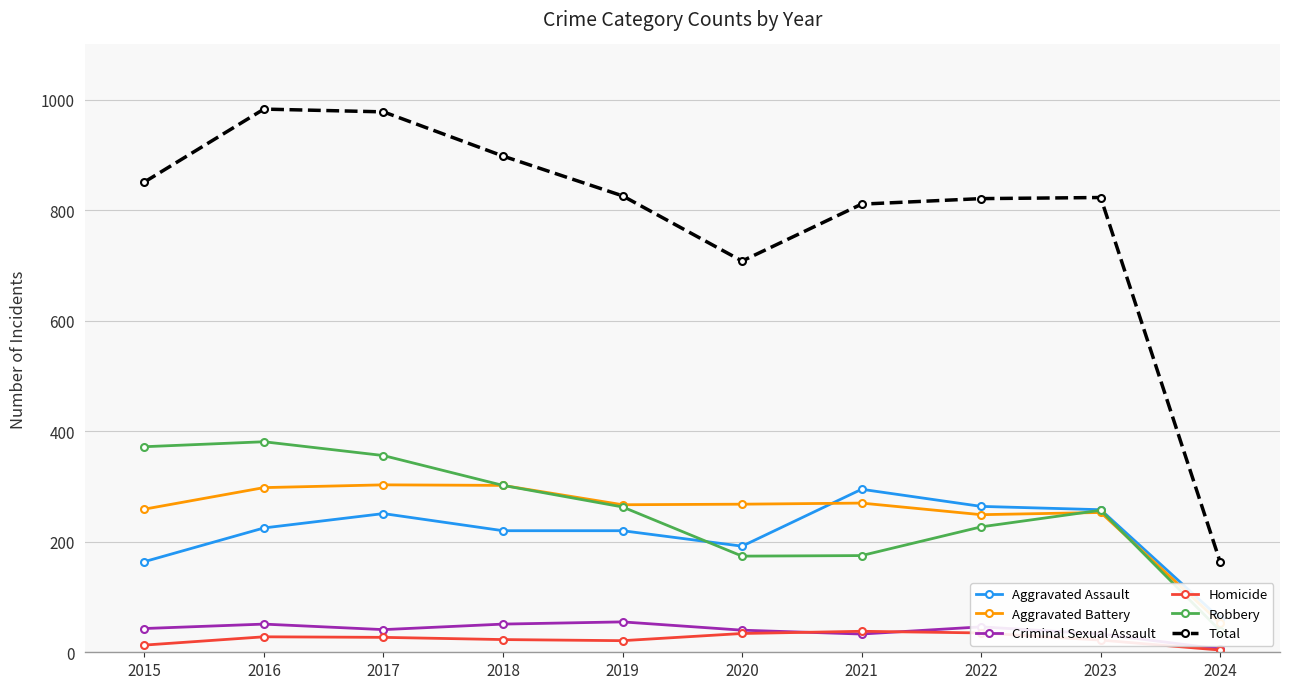

Between 2017 and 2020, which series saw the biggest shift?

Total